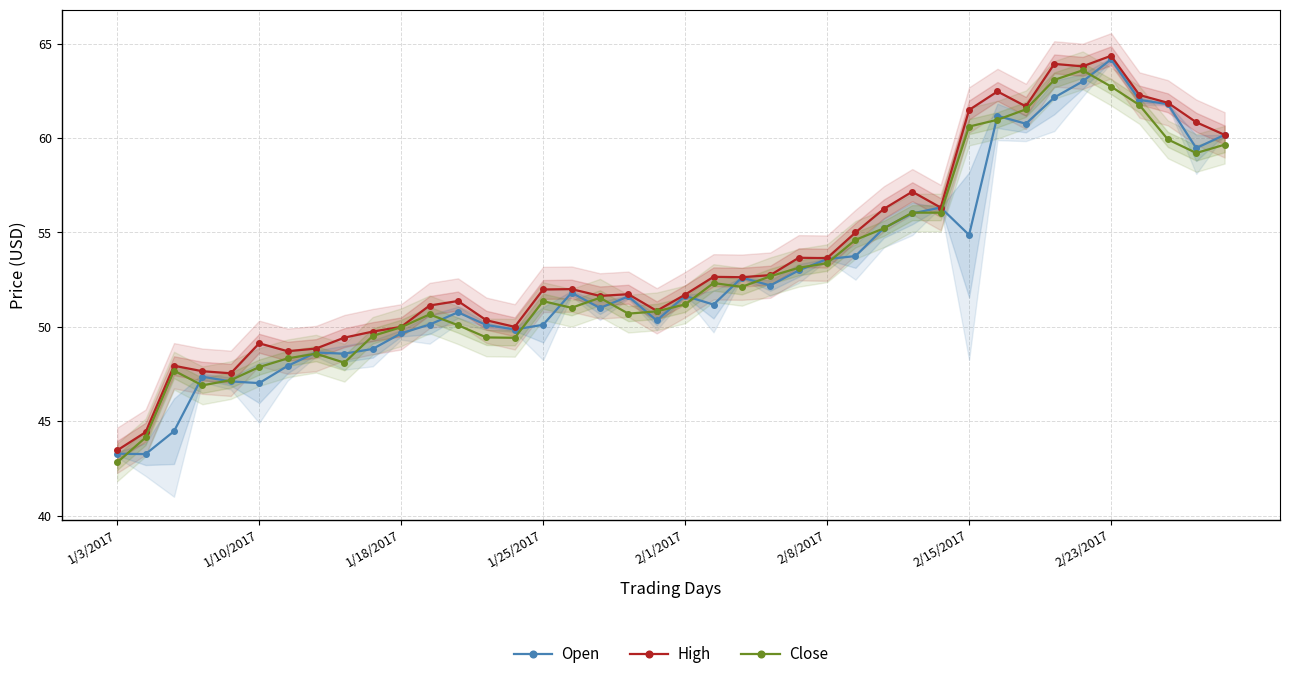

What is the difference between the maximum and minimum values in the Close series?

20.8